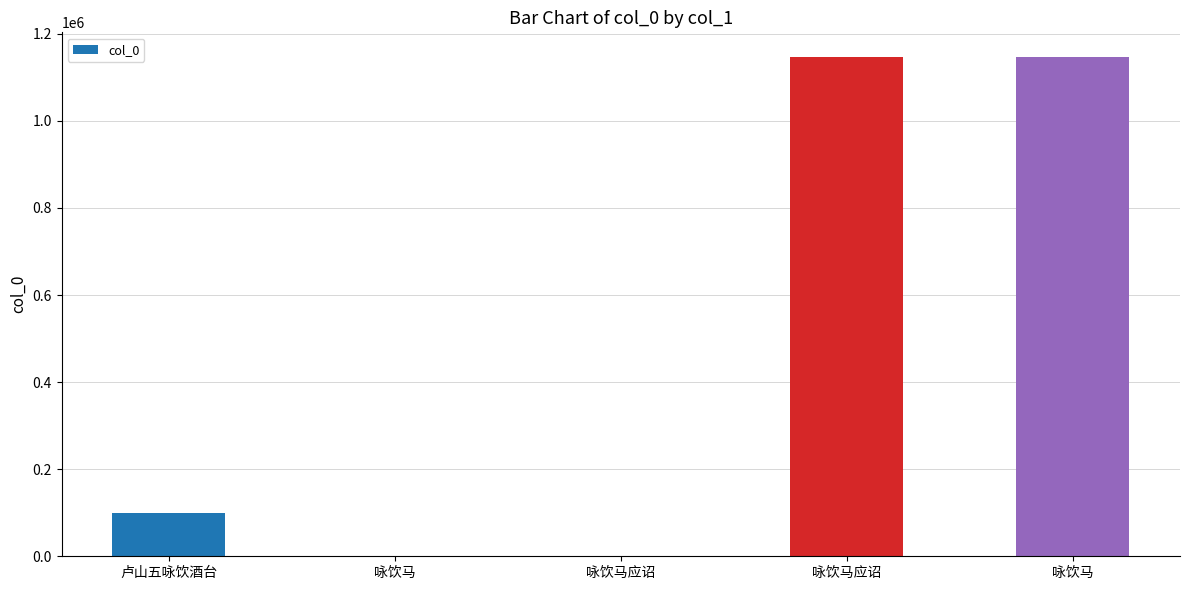

Between 咏饮马应诏 and 咏饮马, which is larger?

咏饮马应诏